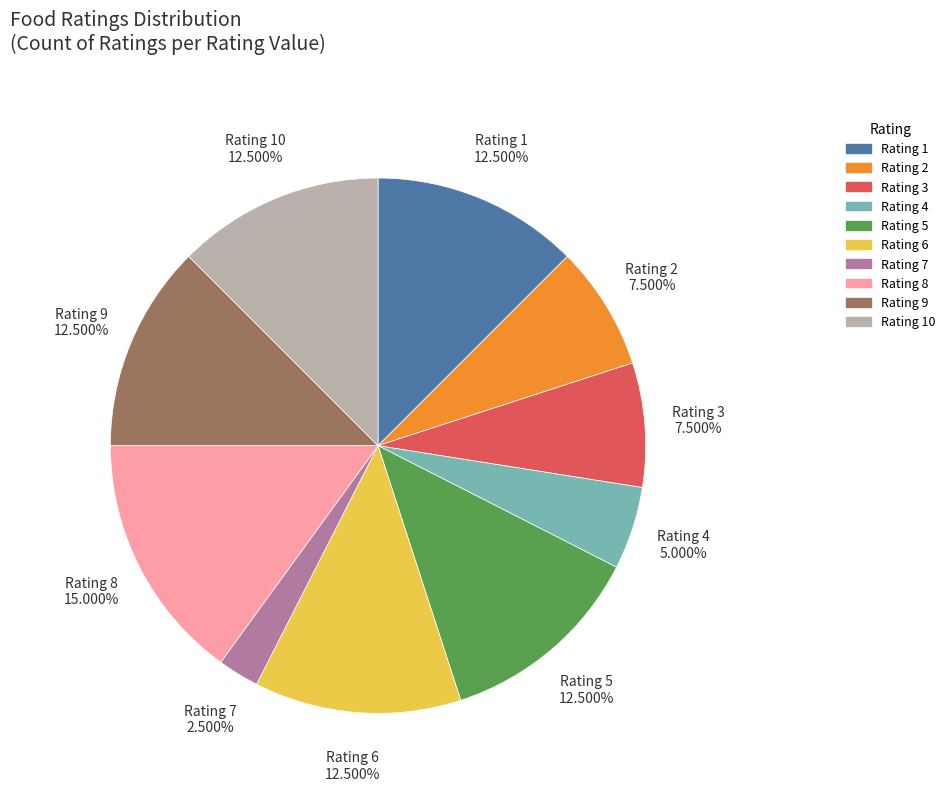

Between Rating 9 and Rating 3, which is larger?

Rating 9